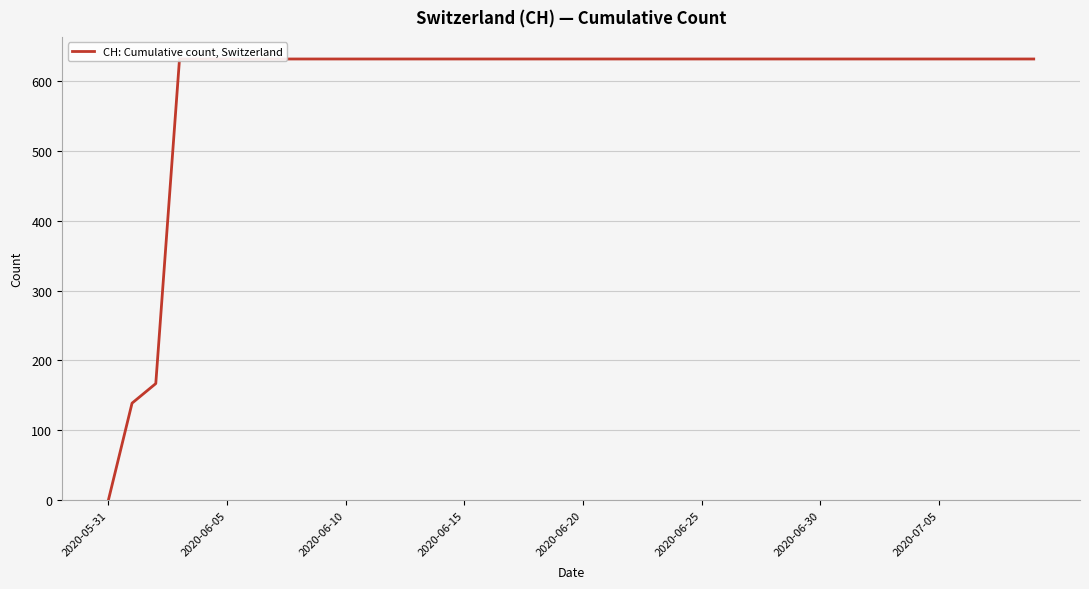

Which has a higher value, 17 or 18?

17